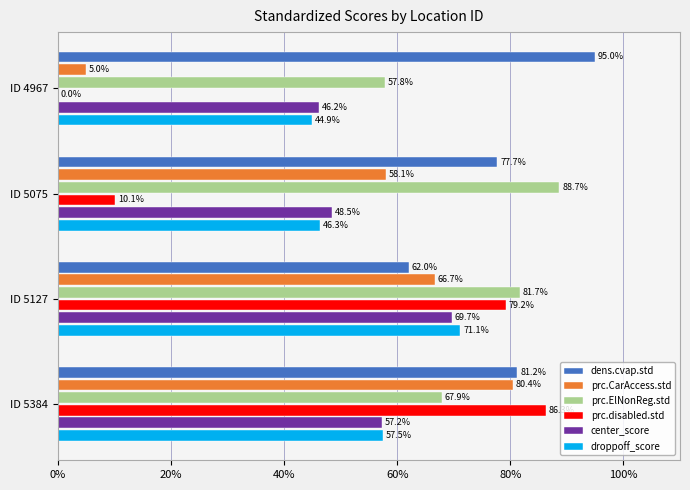

What is the sum of all prc.CarAccess.std values?

210.2